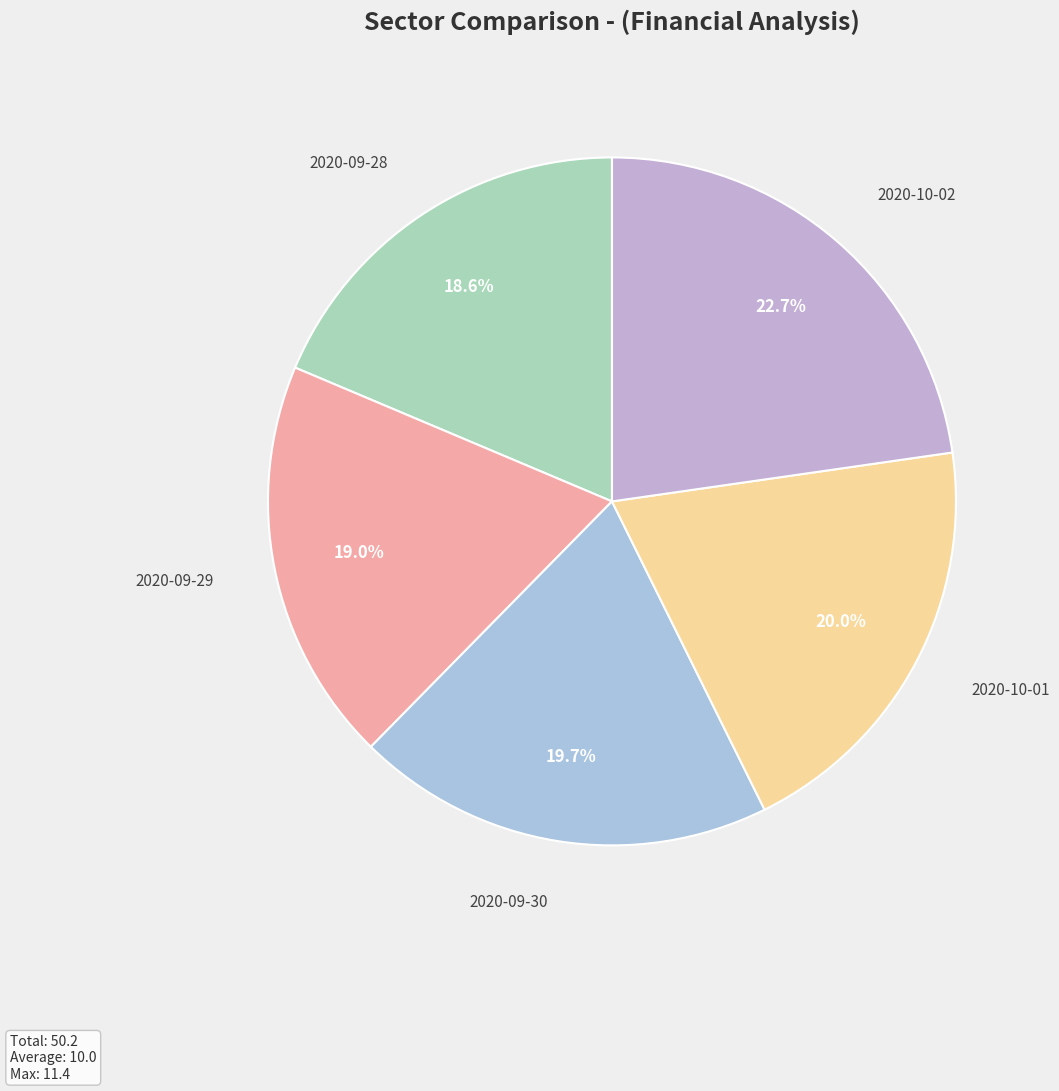

To the nearest percent, what is the average slice percentage?

20%